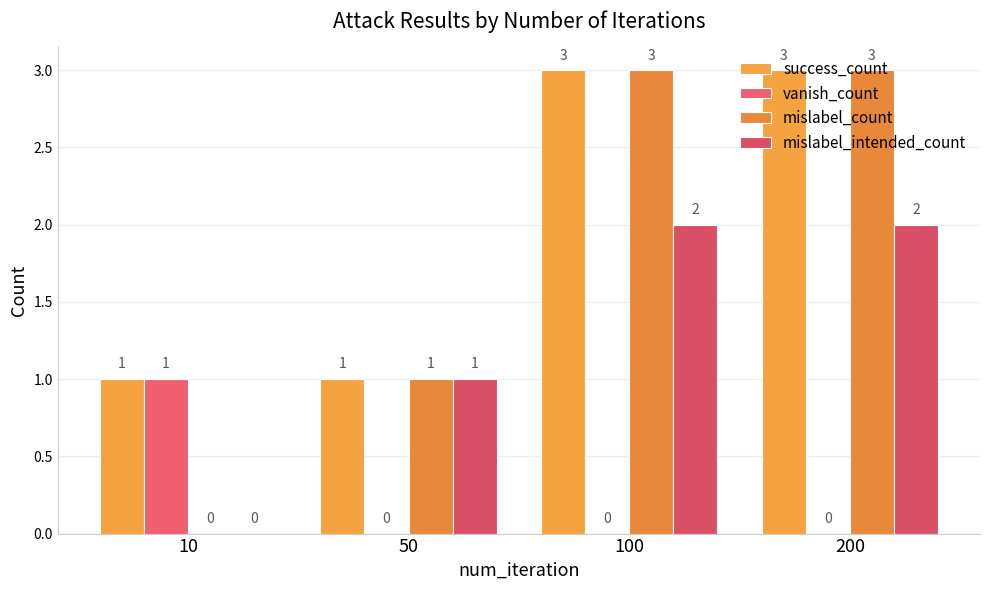

Reading left to right, extract all data points from this chart.

success_count: 1	1	3	3
vanish_count: 1	0	0	0
mislabel_count: 0	1	3	3
mislabel_intended_count: 0	1	2	2